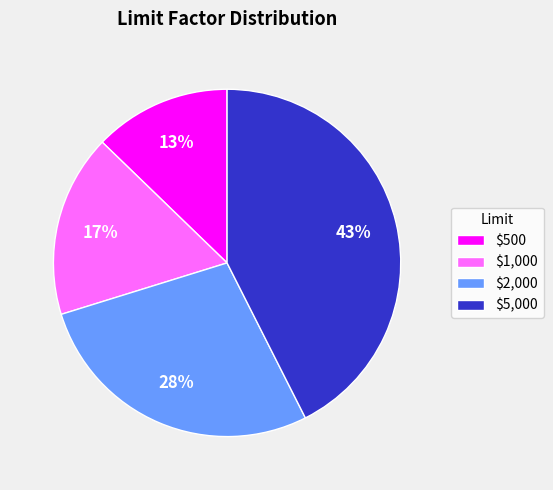

Does any single category account for the majority?

No